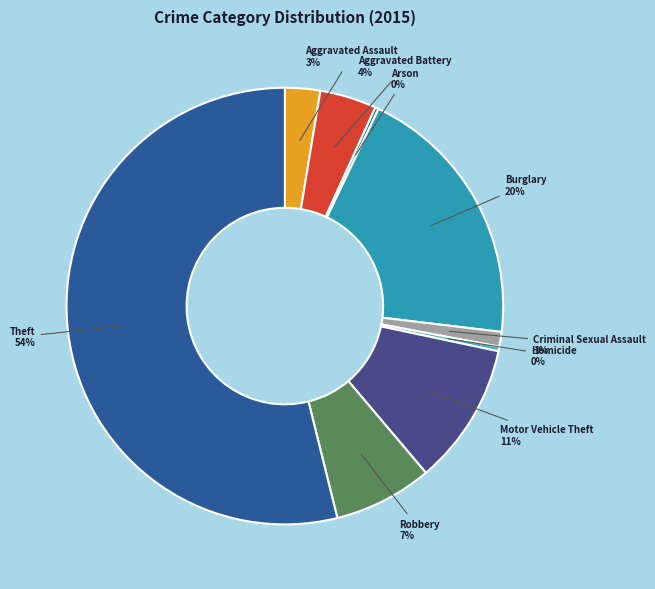

Which category has the biggest portion of the pie?

Theft